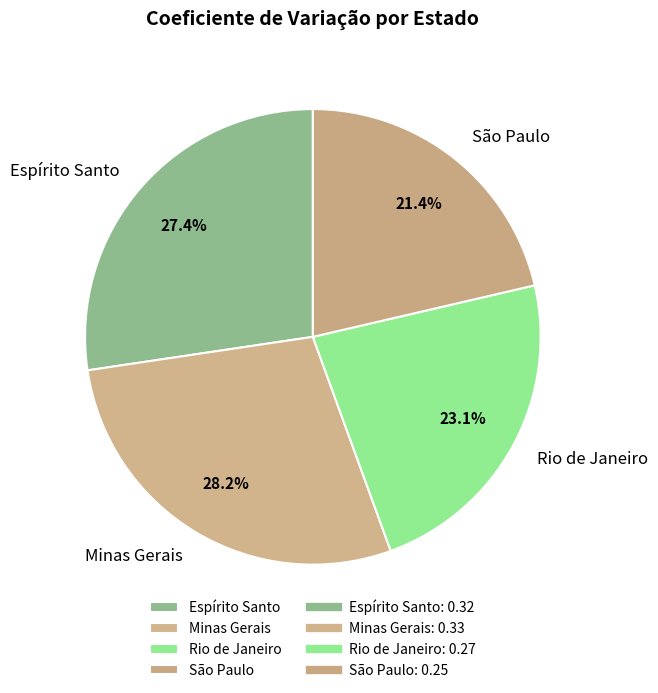

What percentage is the Minas Gerais slice, to the nearest percent?

28%